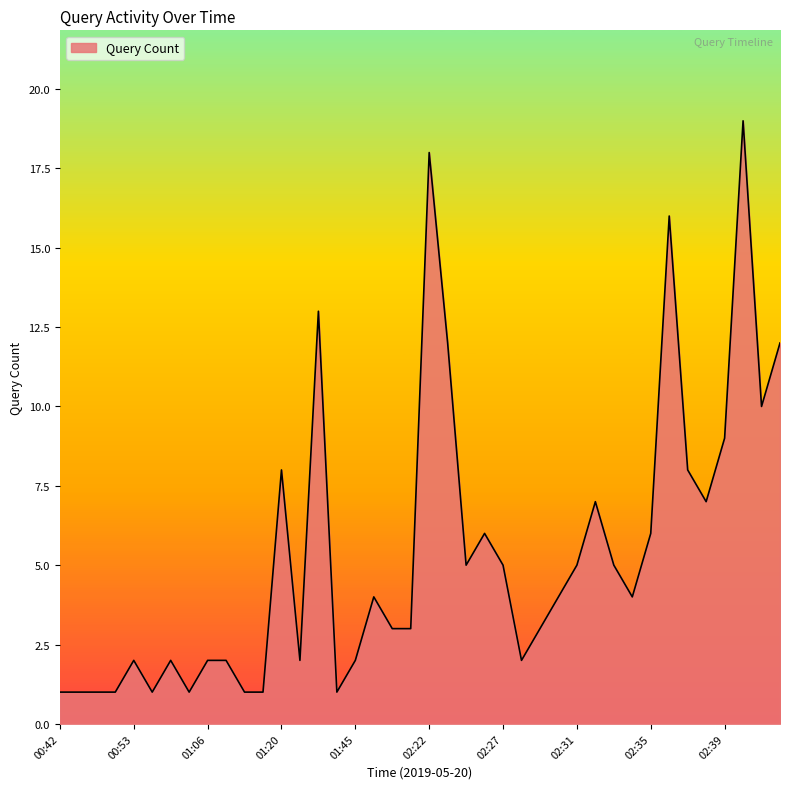

What is the greatest value displayed?

19